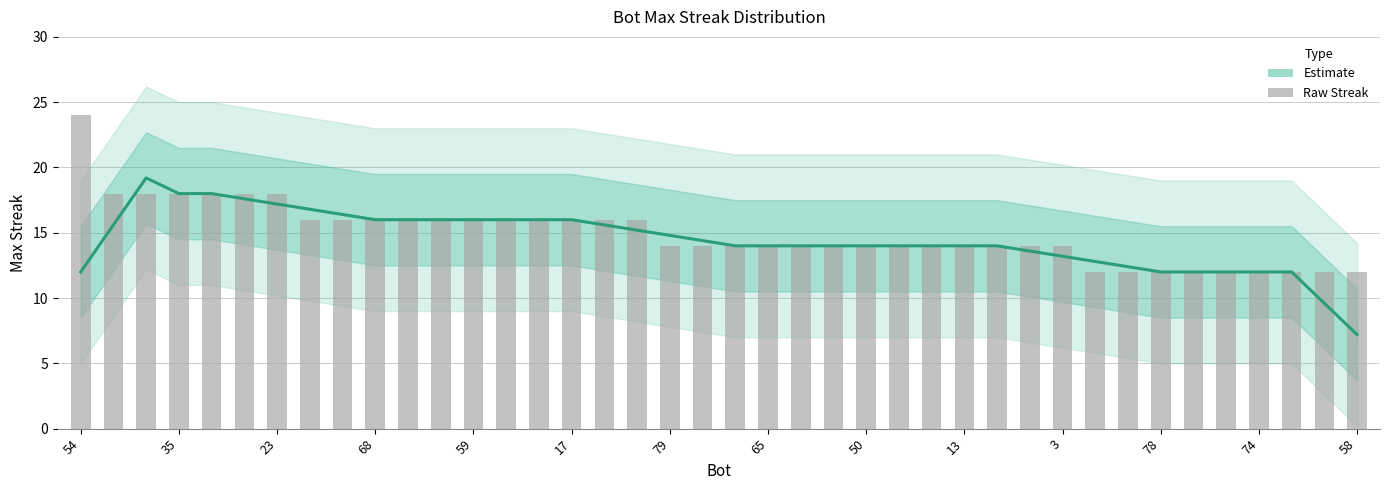

Reading left to right, transcribe all the data shown in this chart.

24	18	18	18	18	18	18	16	16	16	16	16	16	16	16	16	16	16	14	14	14	14	14	14	14	14	14	14	14	14	14	12	12	12	12	12	12	12	12	12